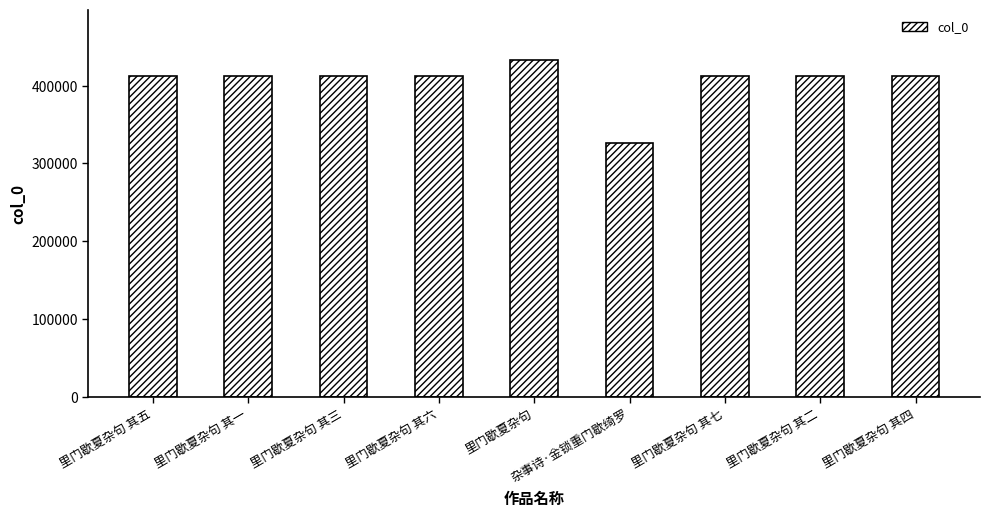

Does the chart contain stacked bars?

No